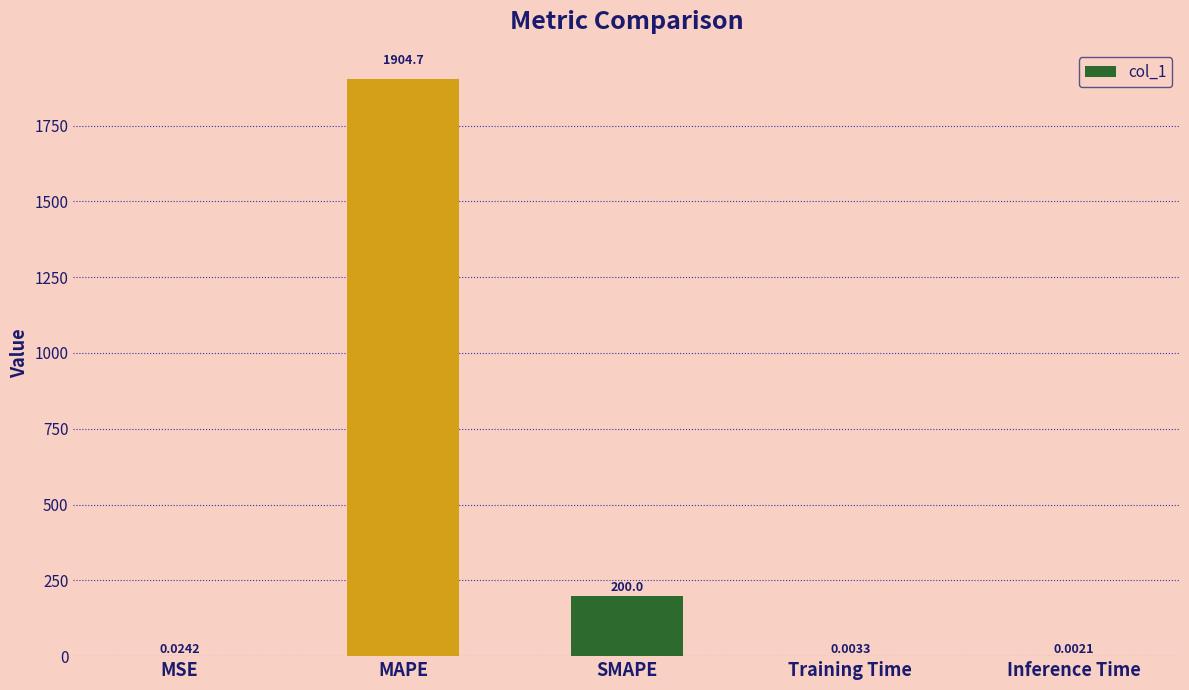

At which label is the value closest to 952?

SMAPE